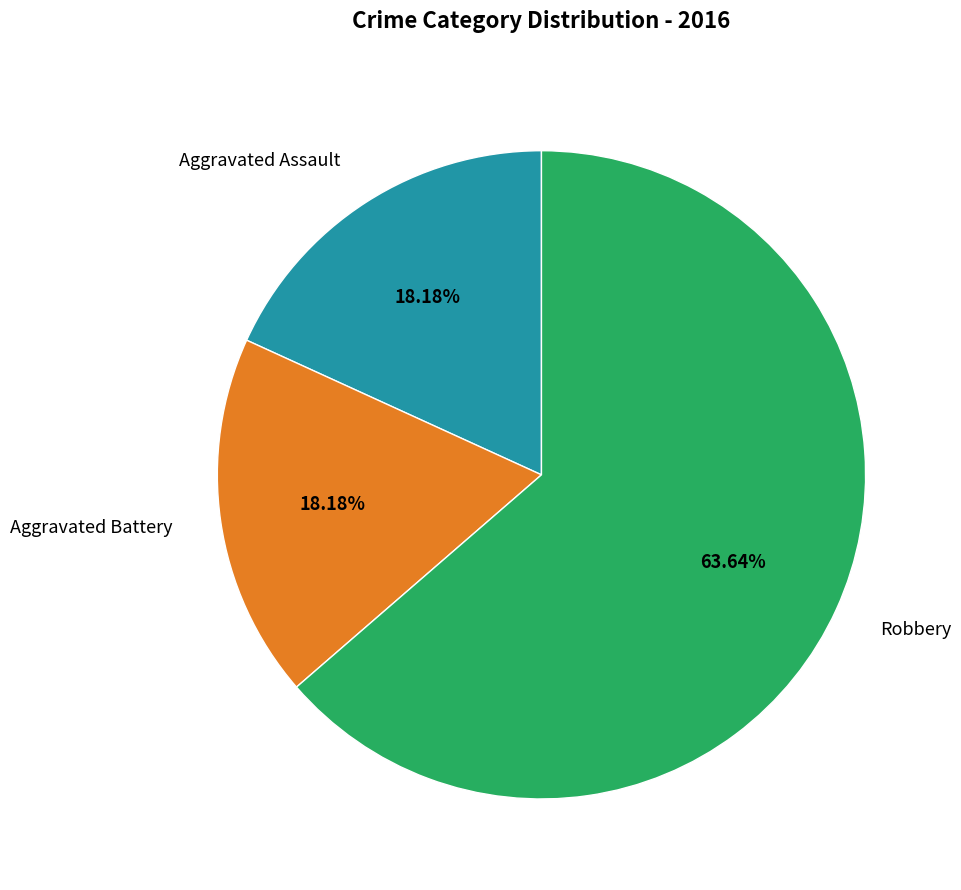

True or false: Aggravated Assault accounts for 33% of the total.

False